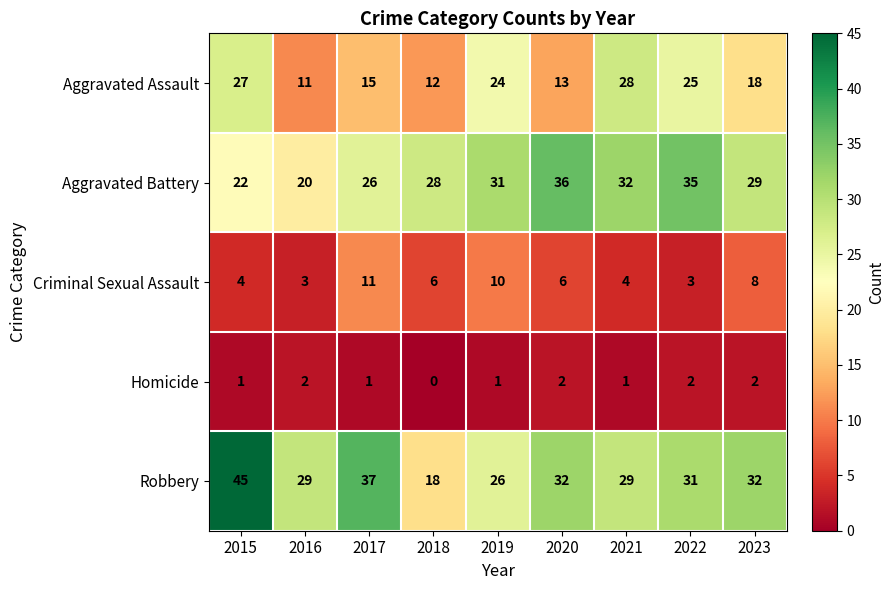

At which category does the chart reach its minimum across all series?

2018